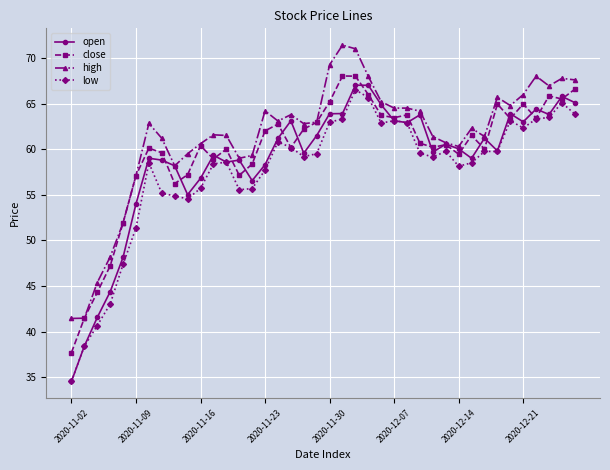

True or false: close has more than 1 points higher than both neighbors.

True